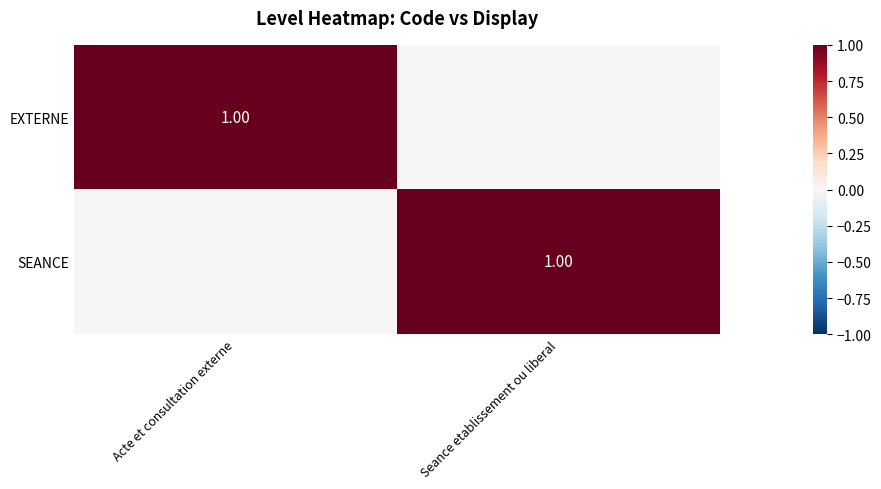

Count the SEANCE values in the range 0 to 1.

2